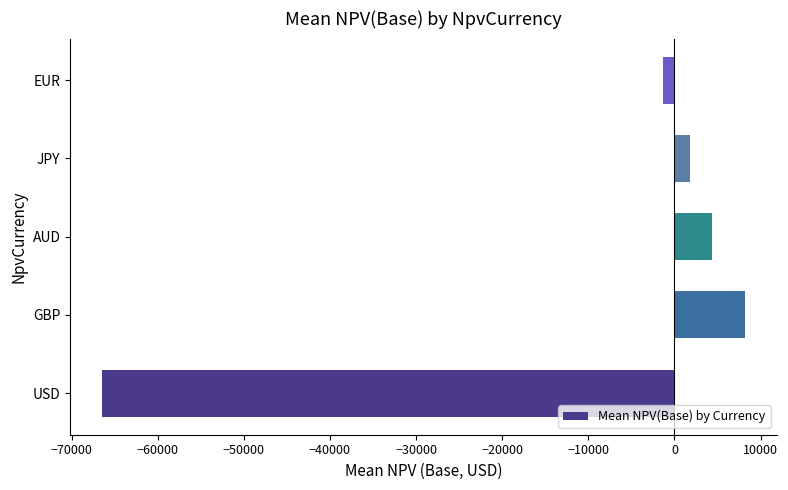

How many data points are above 1768?

3